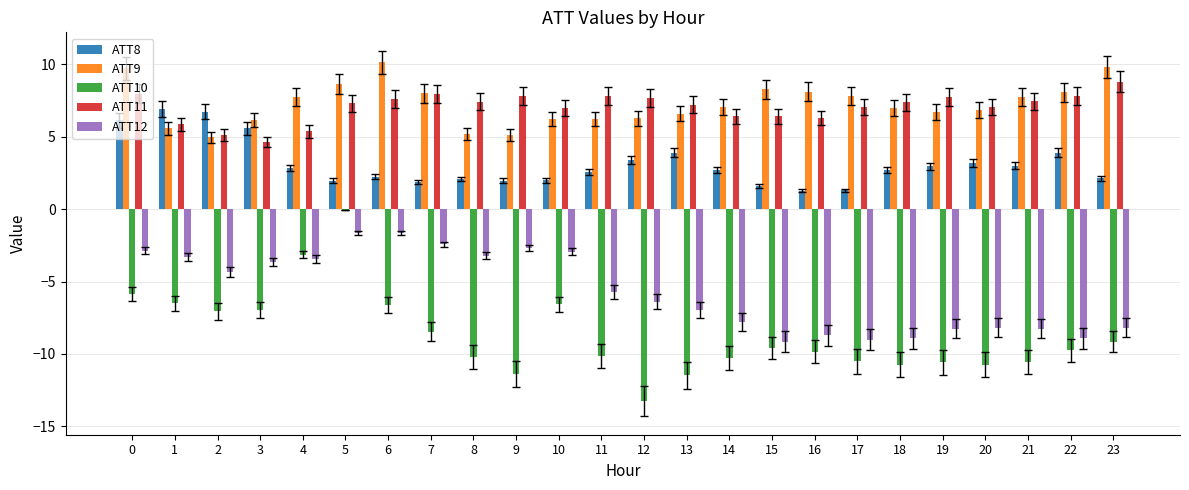

What value does the ATT9 series have at 5?

8.7